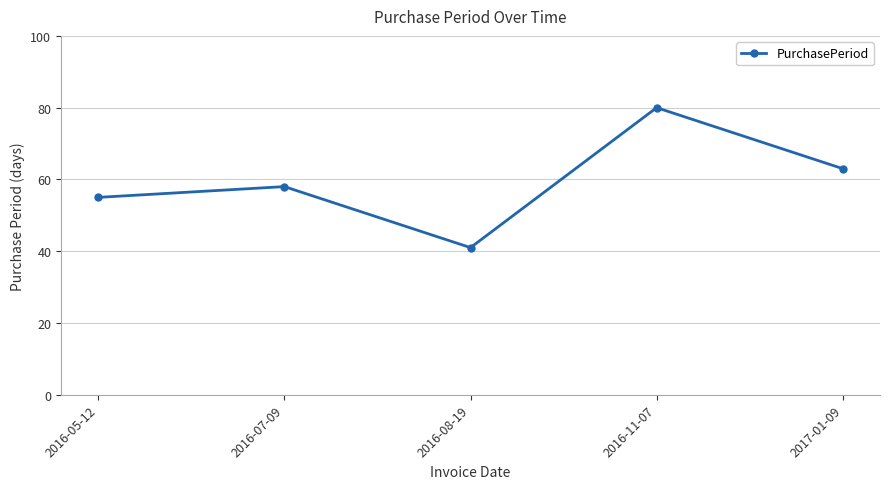

Reading right to left, what are all the values shown in this chart?

63	80	41	58	55